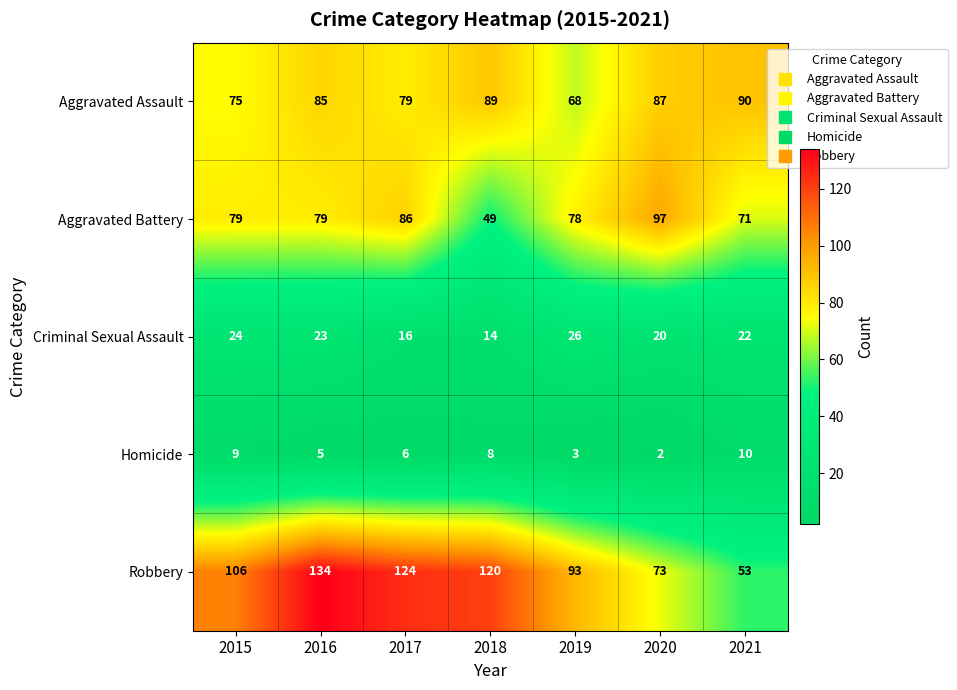

How many series are shown in this chart?

5